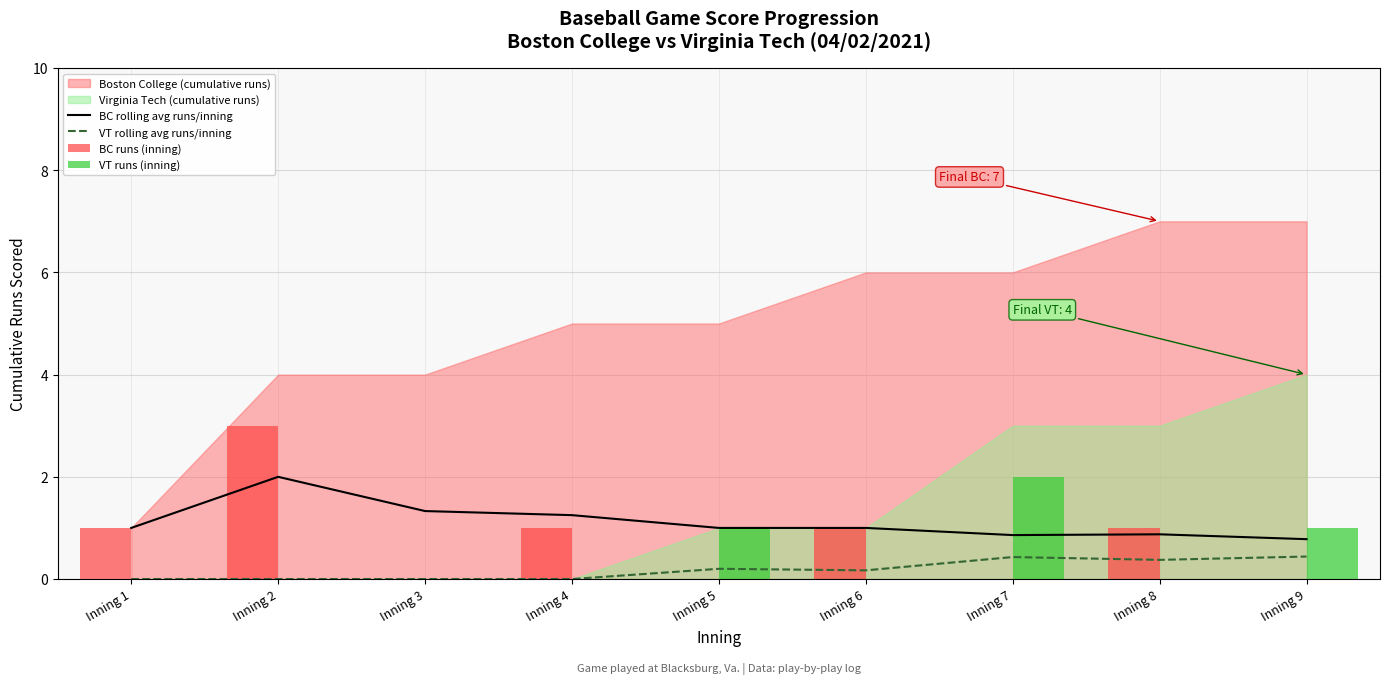

List the labels in order of BC rolling avg runs/inning value, smallest first.

Inning 9, Inning 7, Inning 8, Inning 1, Inning 5, Inning 6, Inning 4, Inning 3, Inning 2